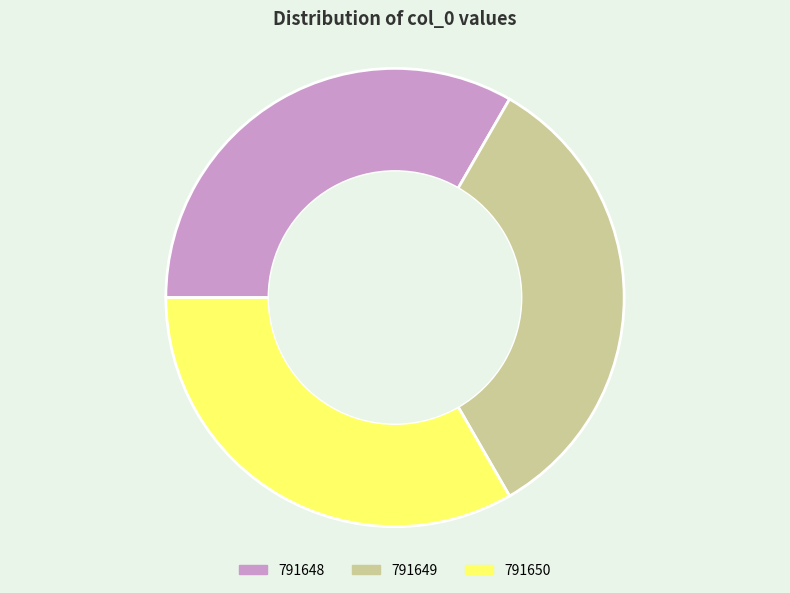

The 791648 slice represents 27% of the pie. True or false?

False